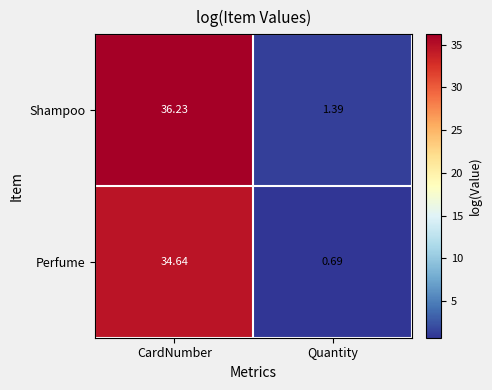

At which category is the sum across all series the highest?

CardNumber